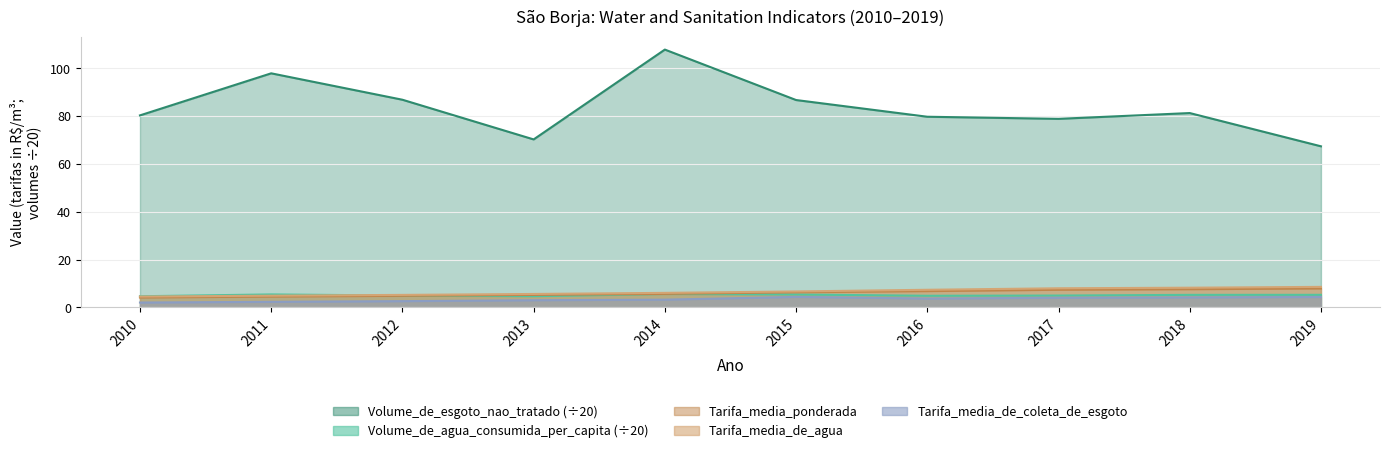

Between 2012 and 2018, which series saw the biggest shift?

Volume_de_esgoto_nao_tratado